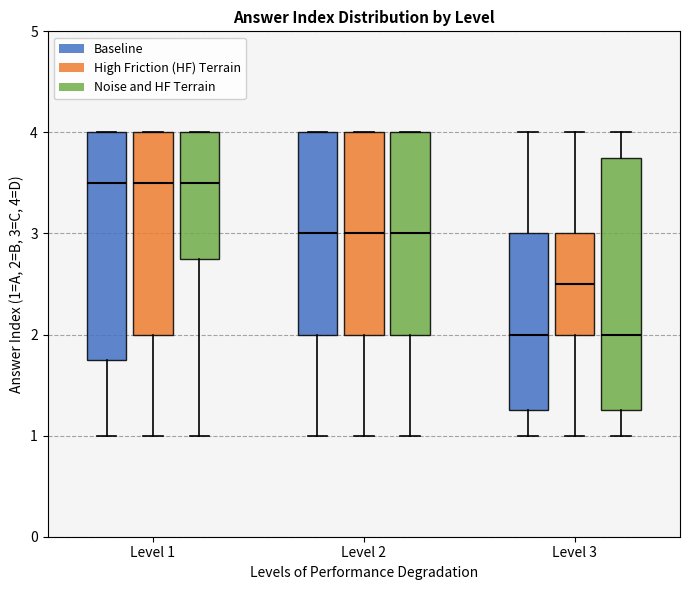

Reading left to right, transcribe this box plot: for each box, give where its median line is, the range the box spans, and where its two whiskers end, as read against the y-axis. The values are not printed on the chart, so give them approximately, as read against the axis.

Level 1 (Baseline): median 3.5, box 1.8 to 4.0, whiskers 1.0 to 4.0
Level 1 (High Friction (HF) Terrain): median 3.5, box 2.0 to 4.0, whiskers 1.0 to 4.0
Level 1 (Noise and HF Terrain): median 3.5, box 2.8 to 4.0, whiskers 1.0 to 4.0
Level 2 (Baseline): median 3.0, box 2.0 to 4.0, whiskers 1.0 to 4.0
Level 2 (High Friction (HF) Terrain): median 3.0, box 2.0 to 4.0, whiskers 1.0 to 4.0
Level 2 (Noise and HF Terrain): median 3.0, box 2.0 to 4.0, whiskers 1.0 to 4.0
Level 3 (Baseline): median 2.0, box 1.3 to 3.0, whiskers 1.0 to 4.0
Level 3 (High Friction (HF) Terrain): median 2.5, box 2.0 to 3.0, whiskers 1.0 to 4.0
Level 3 (Noise and HF Terrain): median 2.0, box 1.3 to 3.8, whiskers 1.0 to 4.0